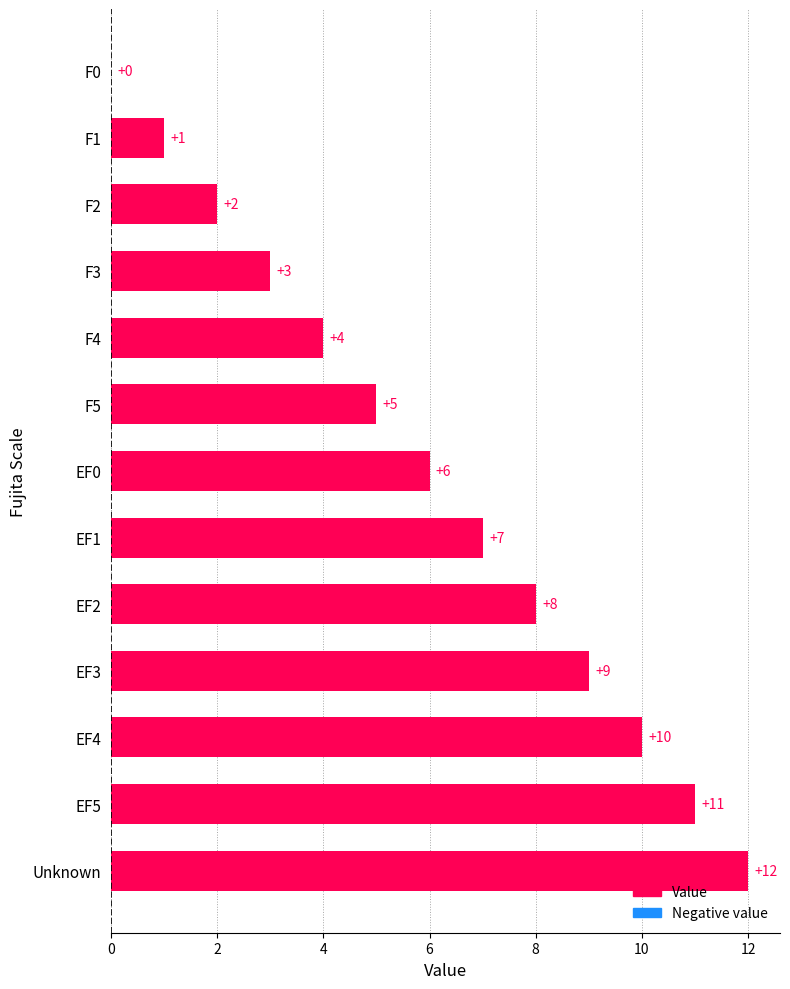

What is the maximum value shown in the chart?

12